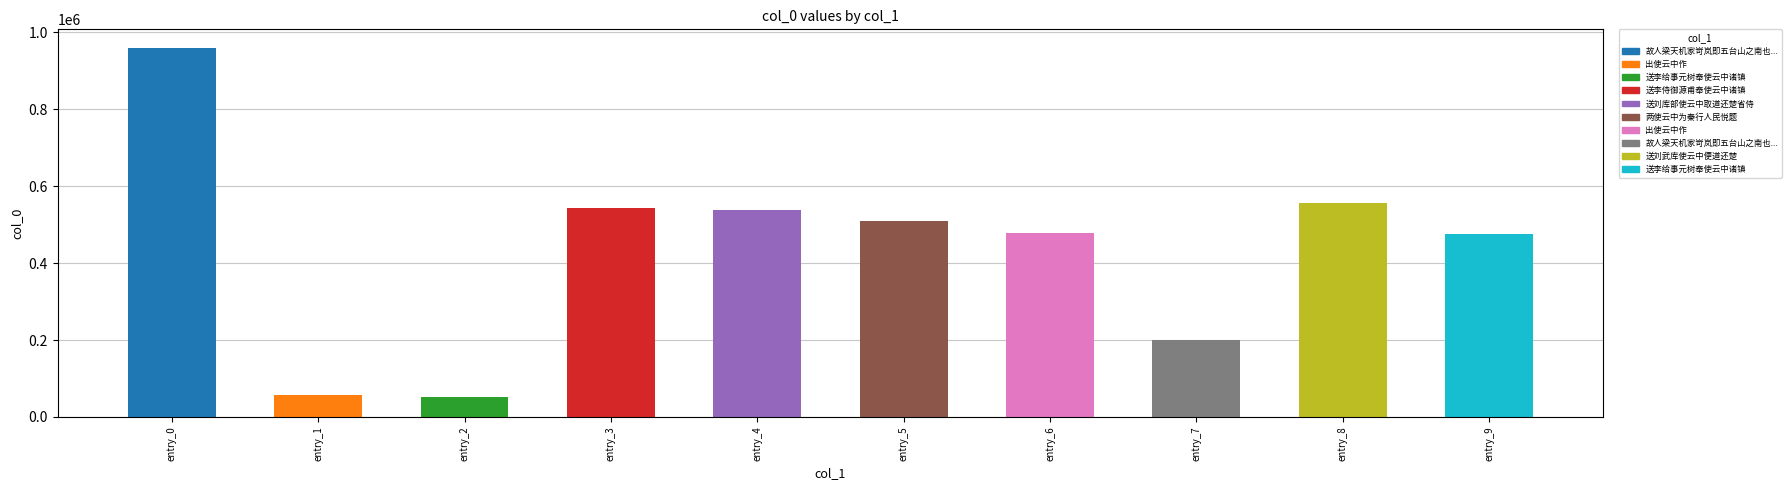

What is the difference between the second highest and second lowest values?

500776